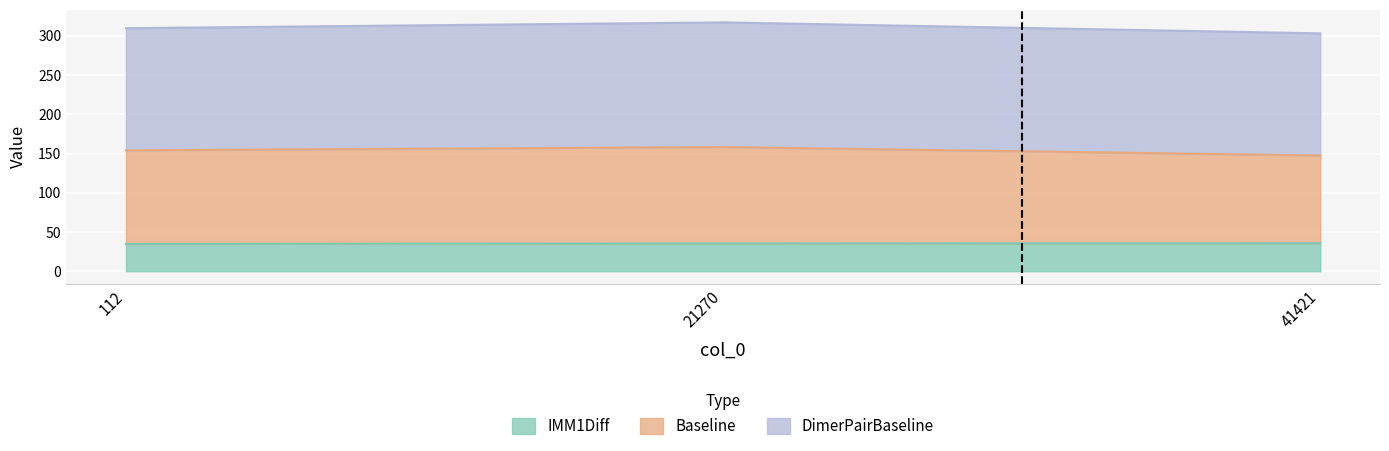

Which has a higher value, 112 or 41421?

41421